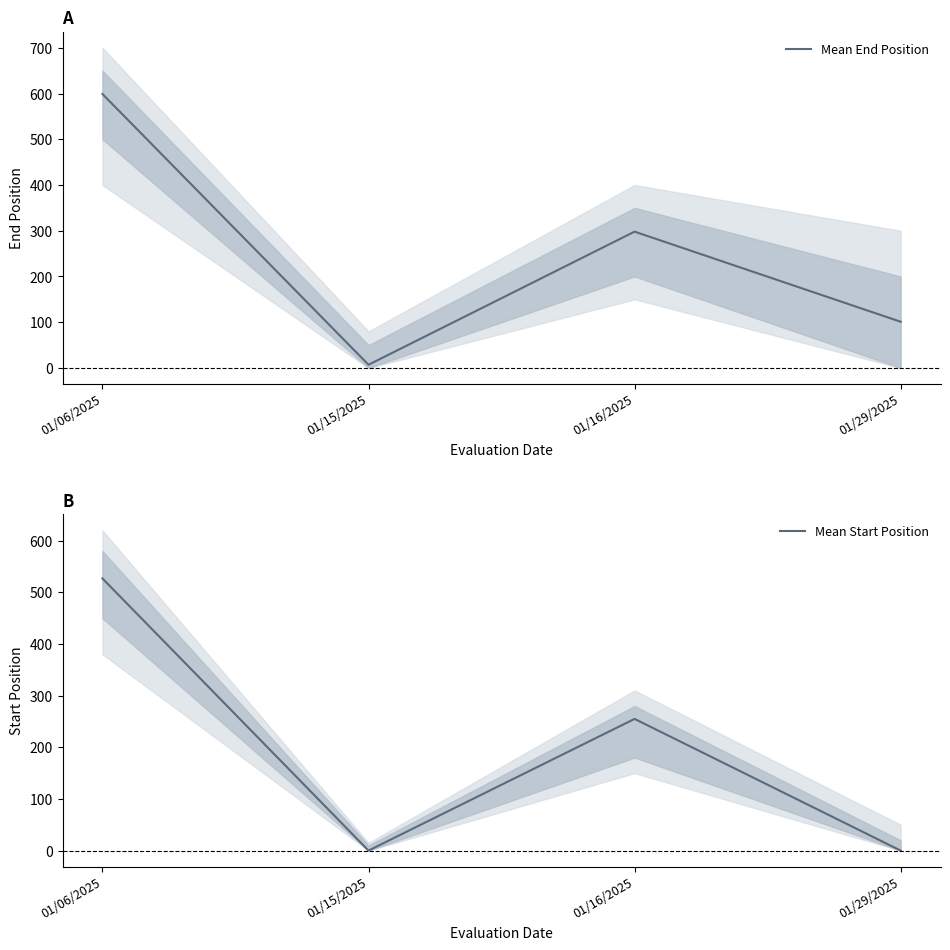

Reading right to left, extract all data points from this chart.

Mean End Position: 101	298	7	599
Mean Start Position: 0	255	0	527